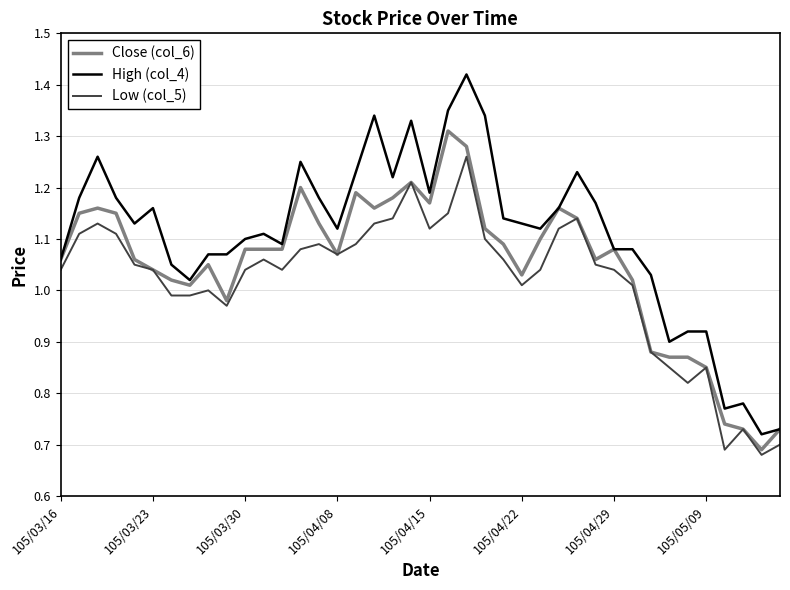

Which series has the largest total across all categories?

High (col_4)